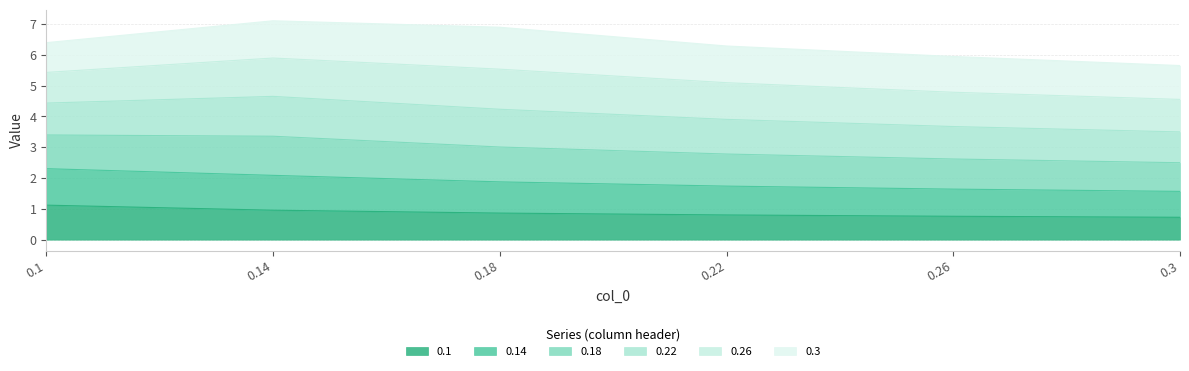

What is the total value across all series at 0.1?

6.4